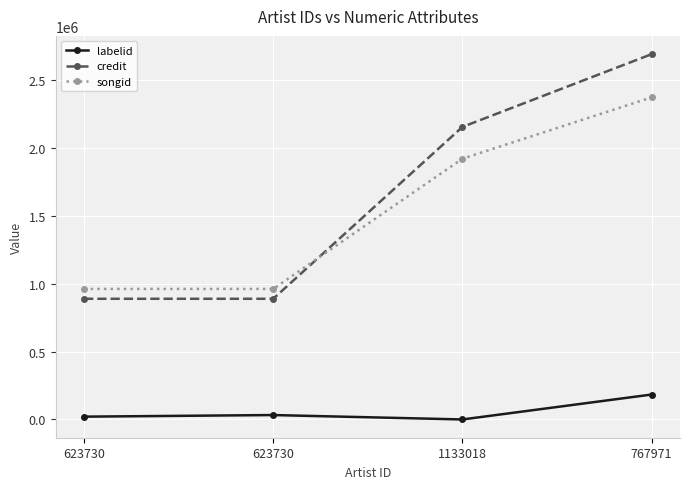

What are all the series names shown in the legend?

labelid, credit, songid